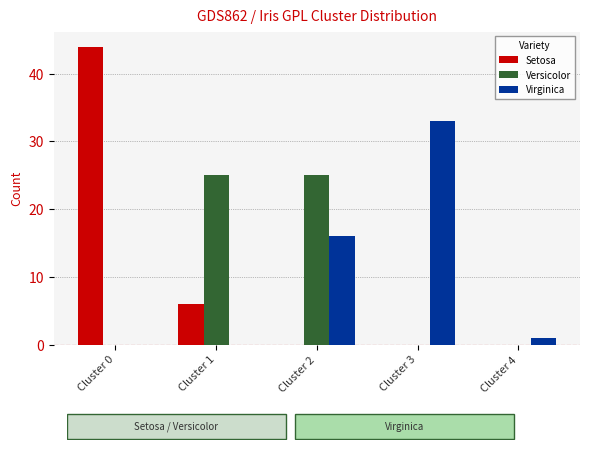

What is the maximum value shown in the chart?

44